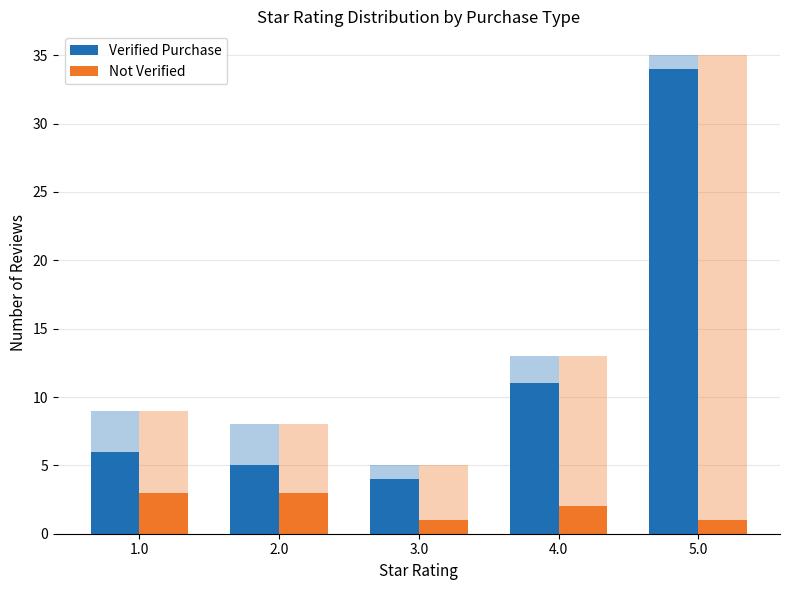

Where is Verified Purchase nearest to the value 19?

4.0